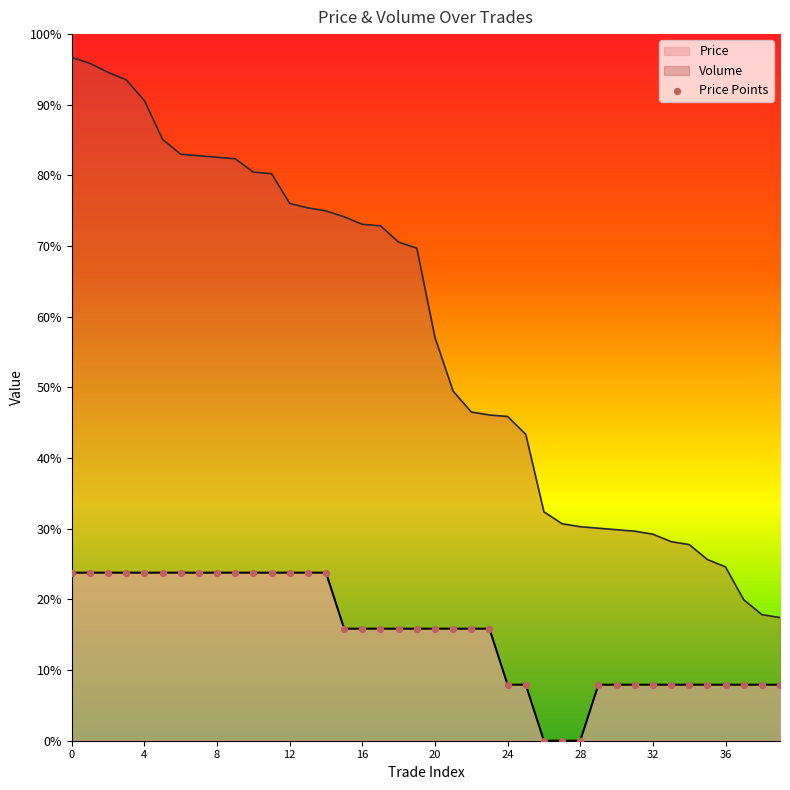

Approximately how many times larger is the value at 24 compared to 26?

1.0